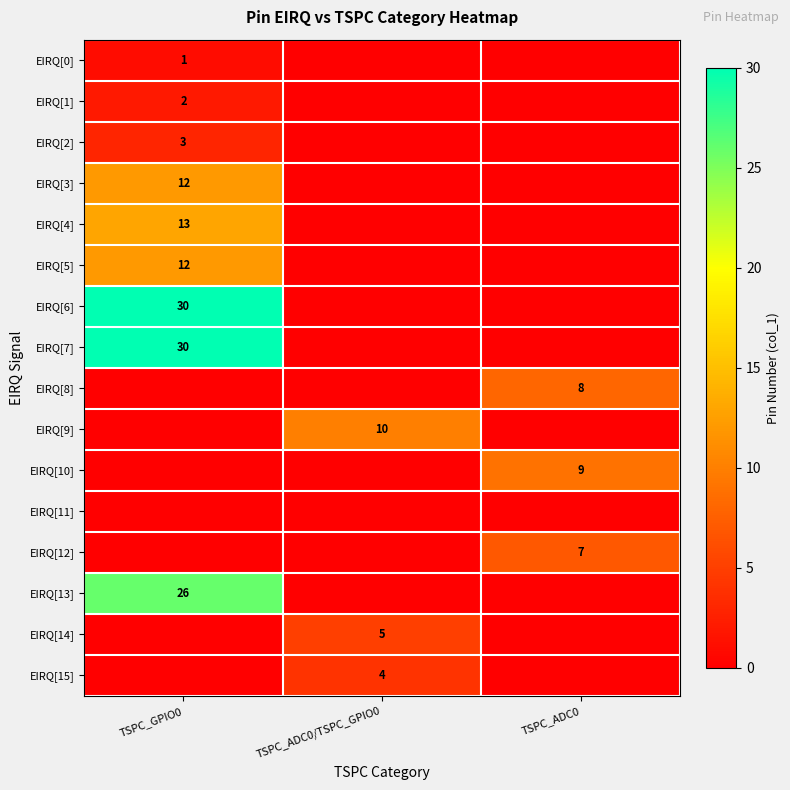

The EIRQ[15] series shows 2 at TSPC_ADC0/TSPC_GPIO0. True or false?

False